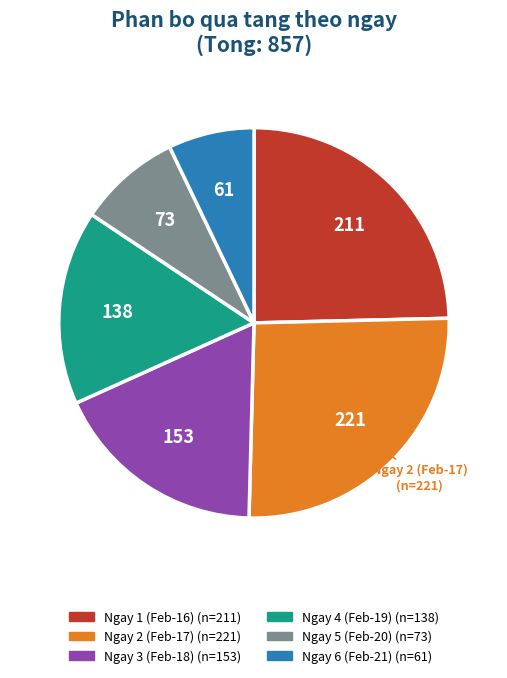

Is there a majority slice in this chart?

No